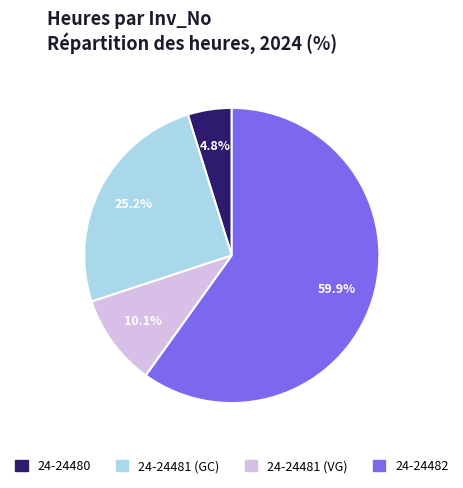

Which slice represents more than half of the pie?

24-24482